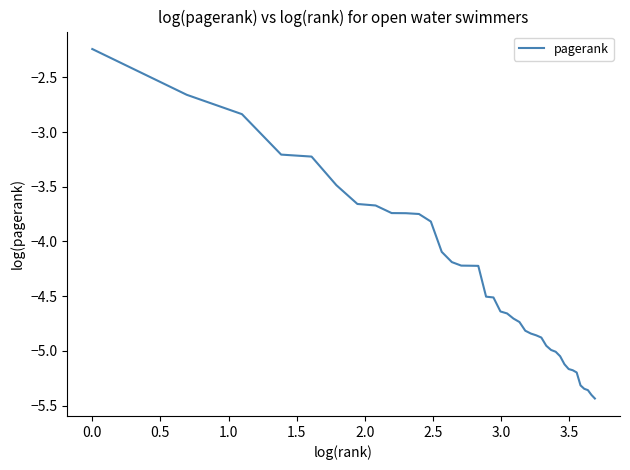

What is the difference between the maximum and minimum values?

3.2